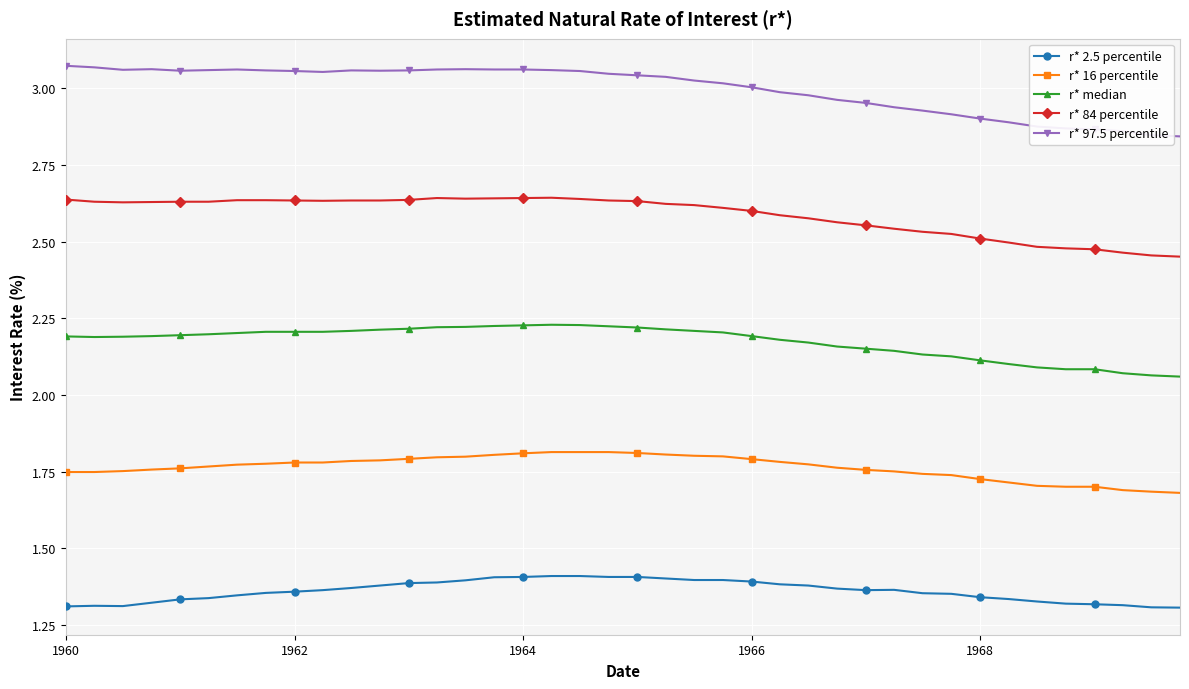

True or false: r* 84 percentile and r* median intersect in this chart.

False